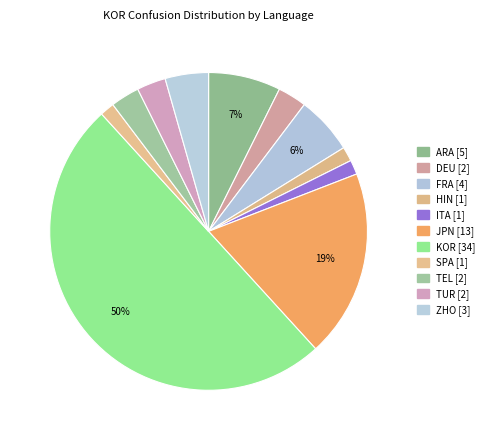

To the nearest percent, what is the average slice percentage?

9%